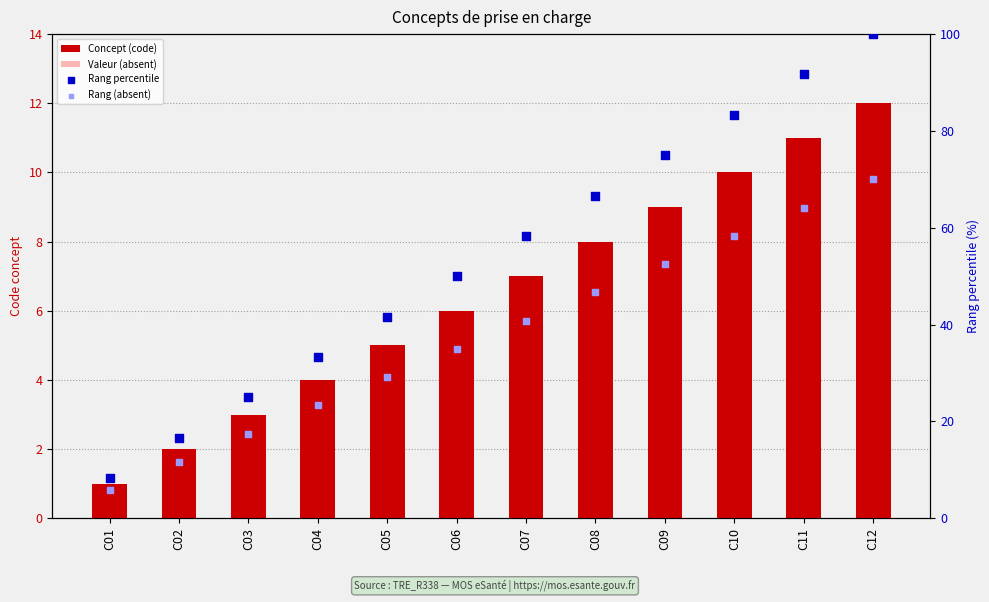

What is the total value across all series at C02?

31.5